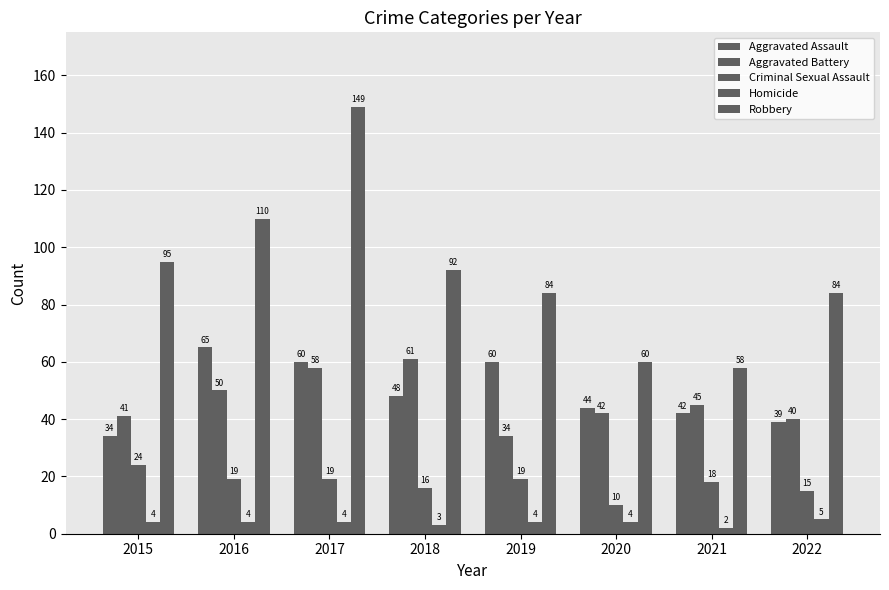

How many groups of bars are there?

8